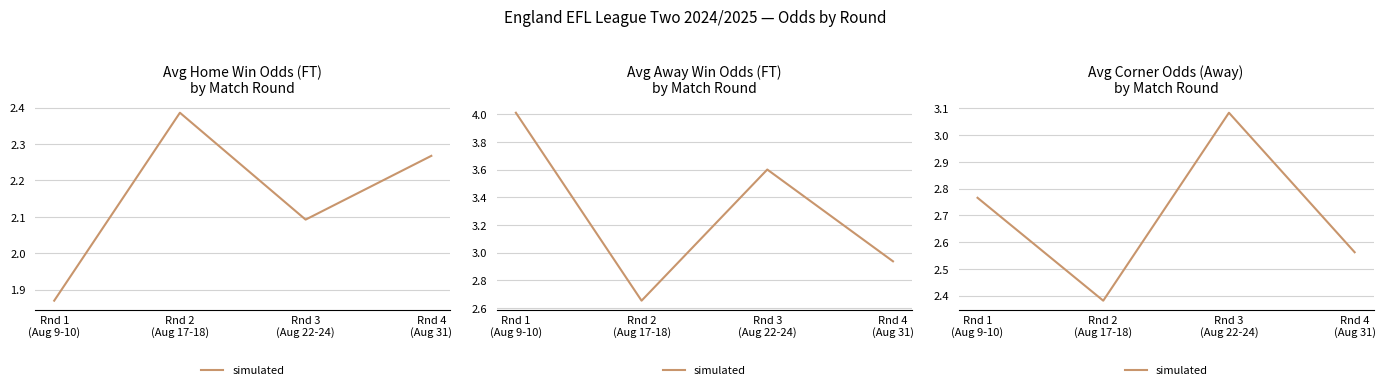

How many points are lower than both their immediate neighbors (excluding endpoints)?

1